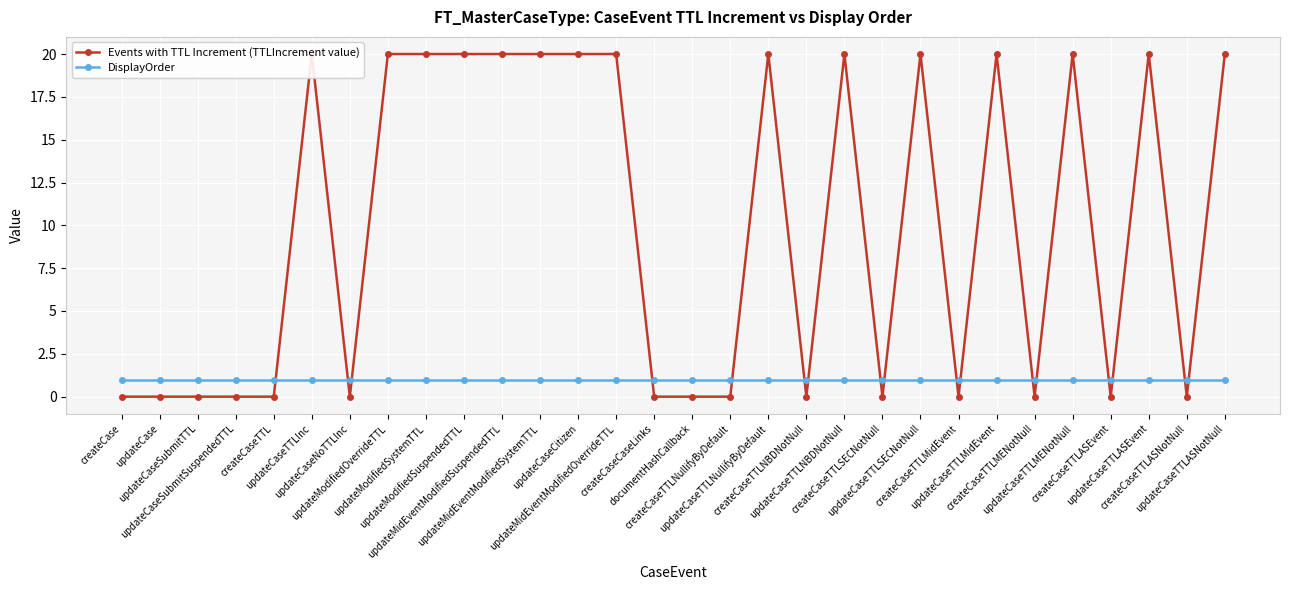

Reading left to right, what are all the values shown in this chart?

Events with TTL Increment (TTLIncrement value): 0	0	0	0	0	20	0	20	20	20	20	20	20	20	0	0	0	20	0	20	0	20	0	20	0	20	0	20	0	20
DisplayOrder: 1	1	1	1	1	1	1	1	1	1	1	1	1	1	1	1	1	1	1	1	1	1	1	1	1	1	1	1	1	1